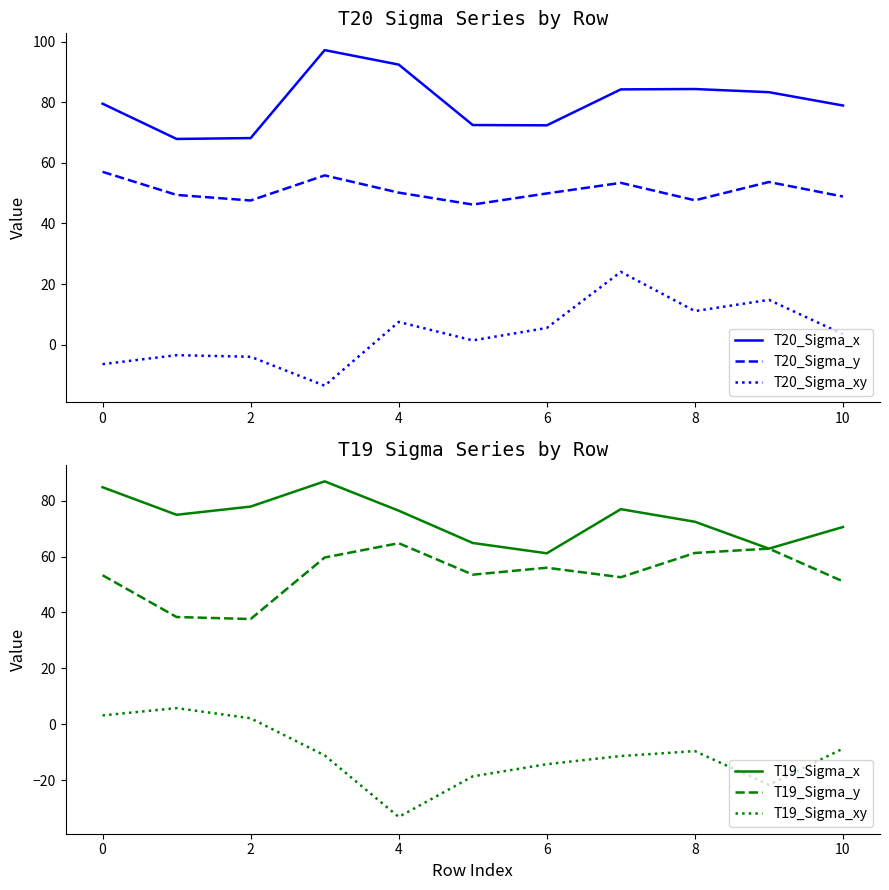

What is the value of the T19_Sigma_x point at the 7th from the left?

61.2